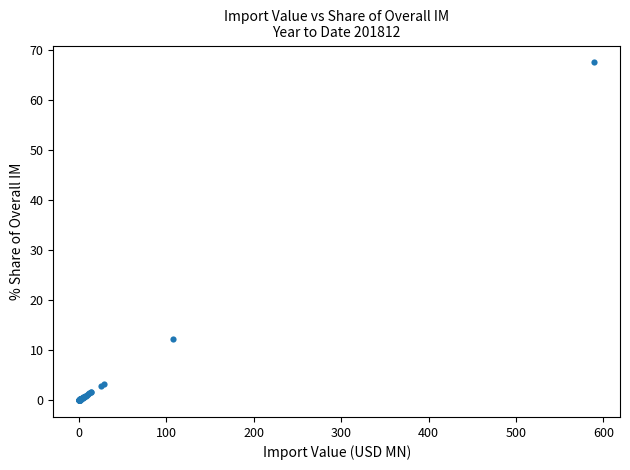

What Y value in the scatter plot is closest to 33?

12.3